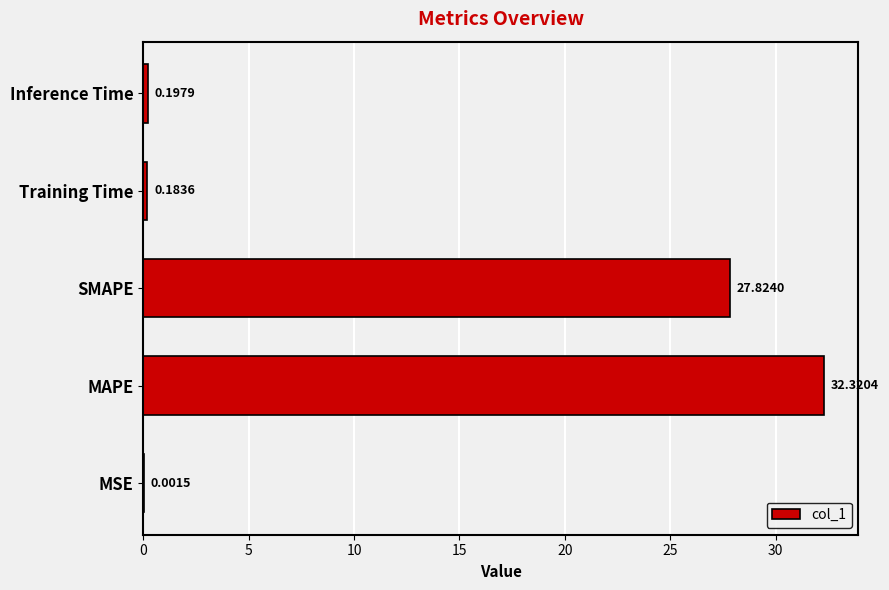

Where is the data nearest to the value 16?

SMAPE